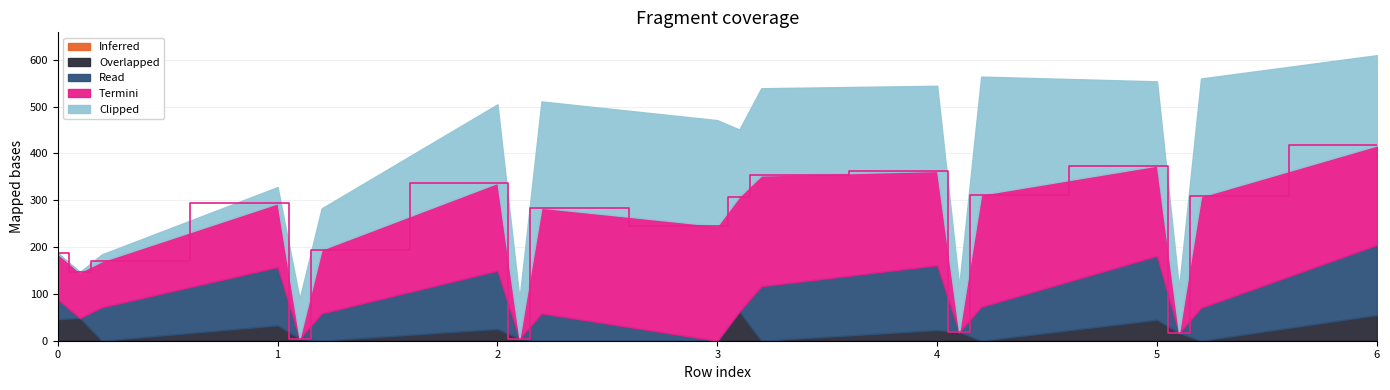

Does the chart have visible grid lines?

Yes